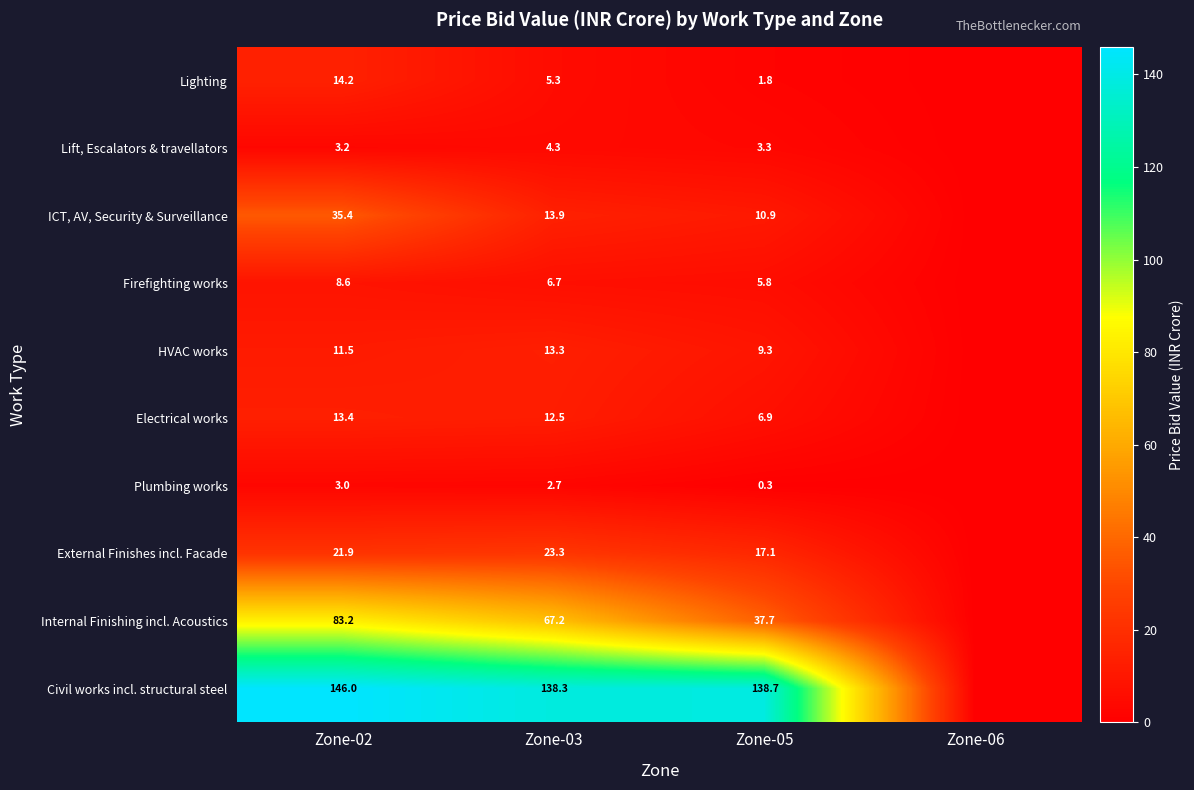

What is the sum of the HVAC works values at Zone-02 and Zone-03?

24.8